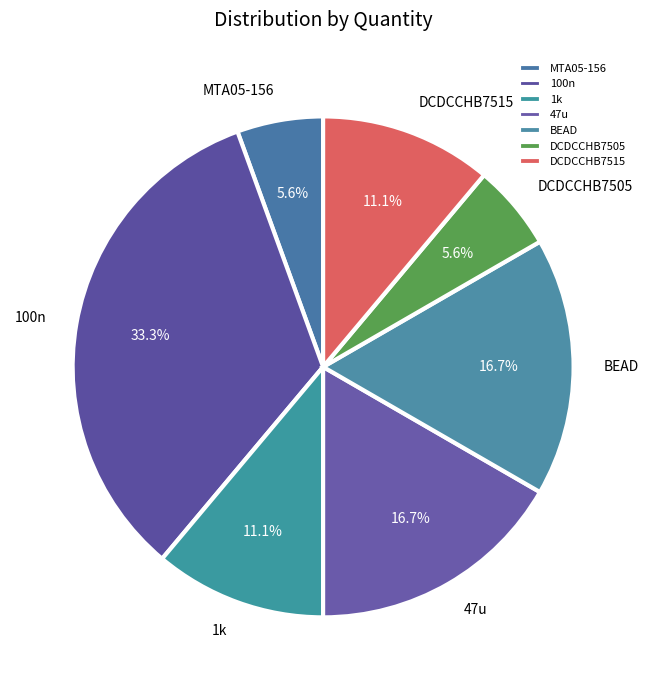

To the nearest percent, what is the difference between the largest and smallest slice percentages?

28%